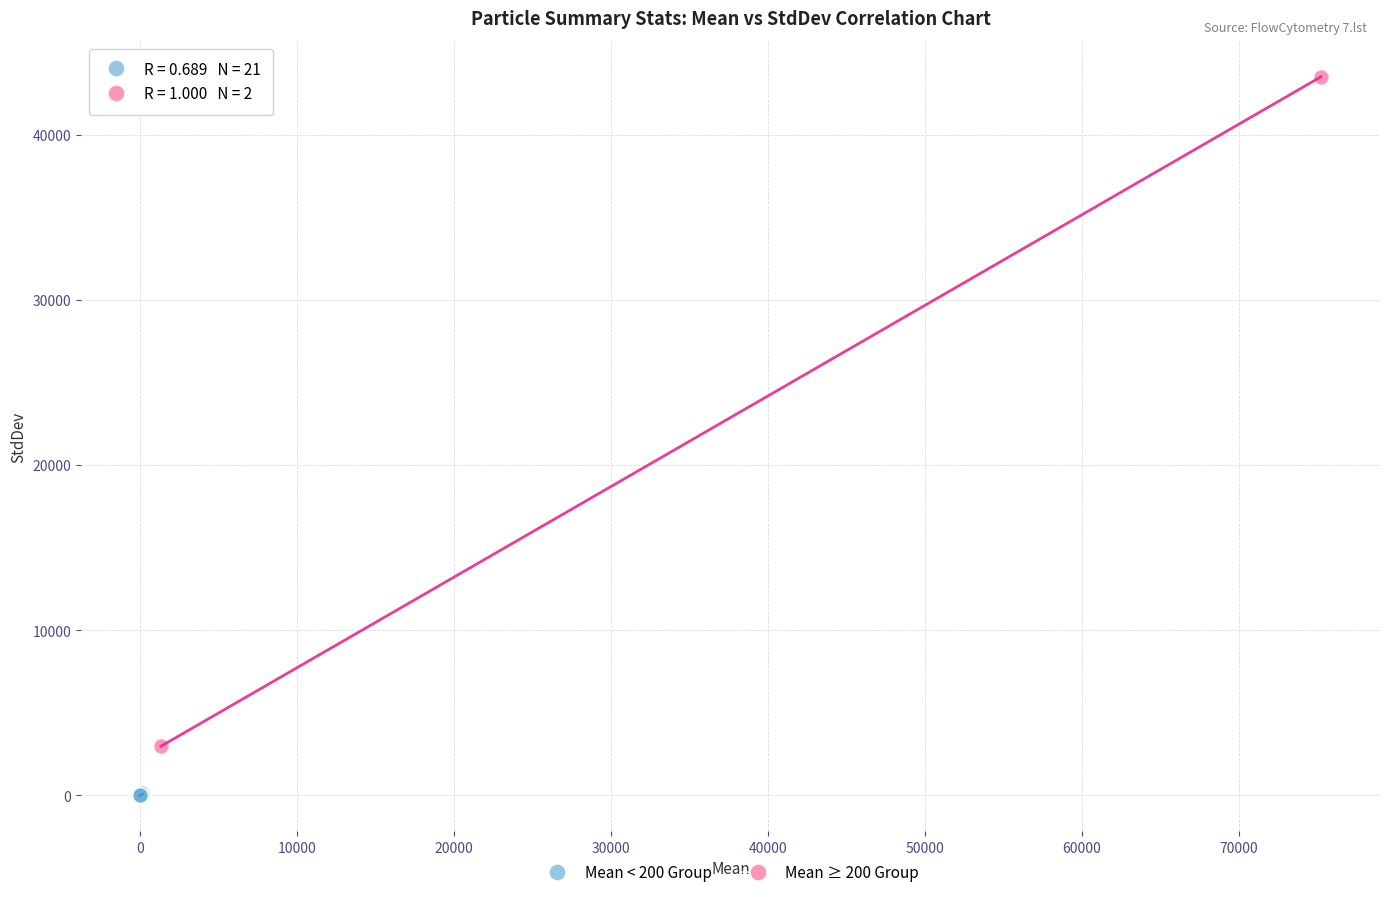

Which series contains the highest Y value?

Mean ≥ 200 Group